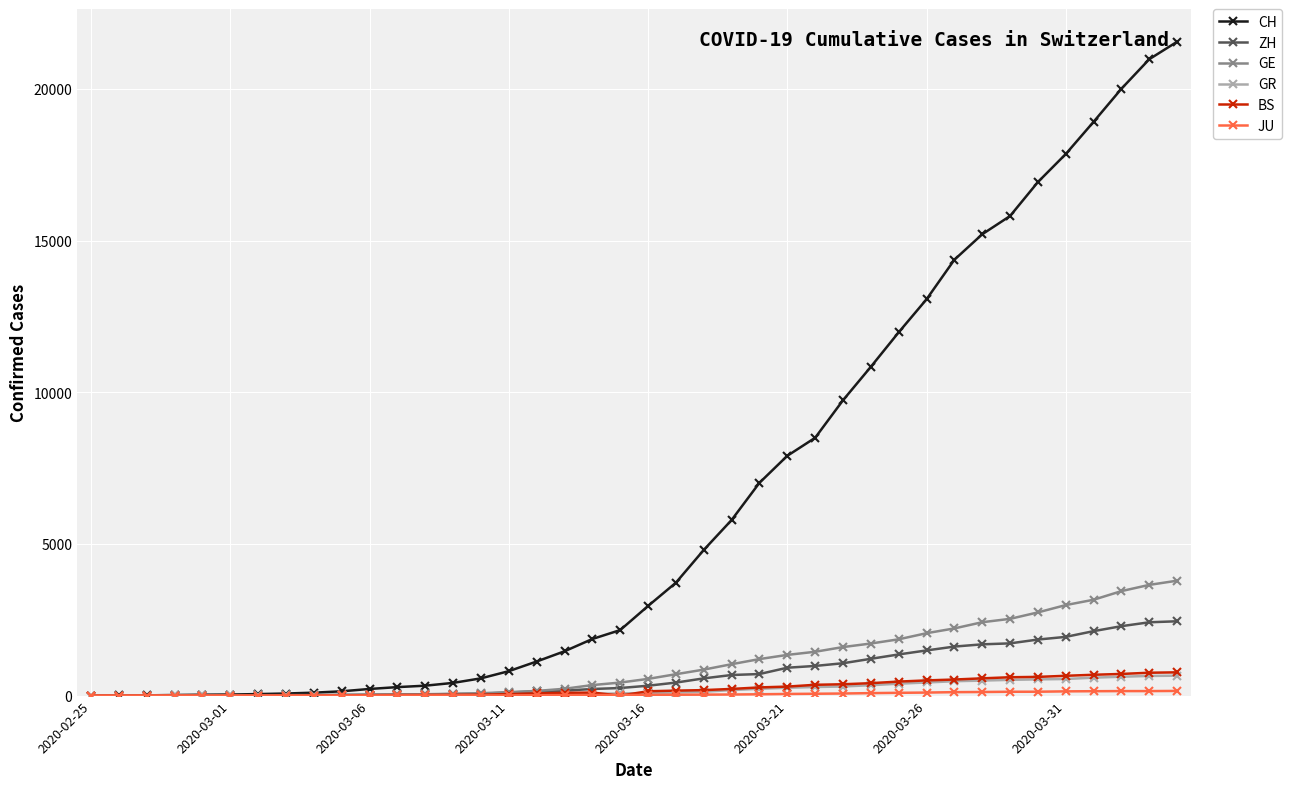

What is the highest value of the GE series?

3788